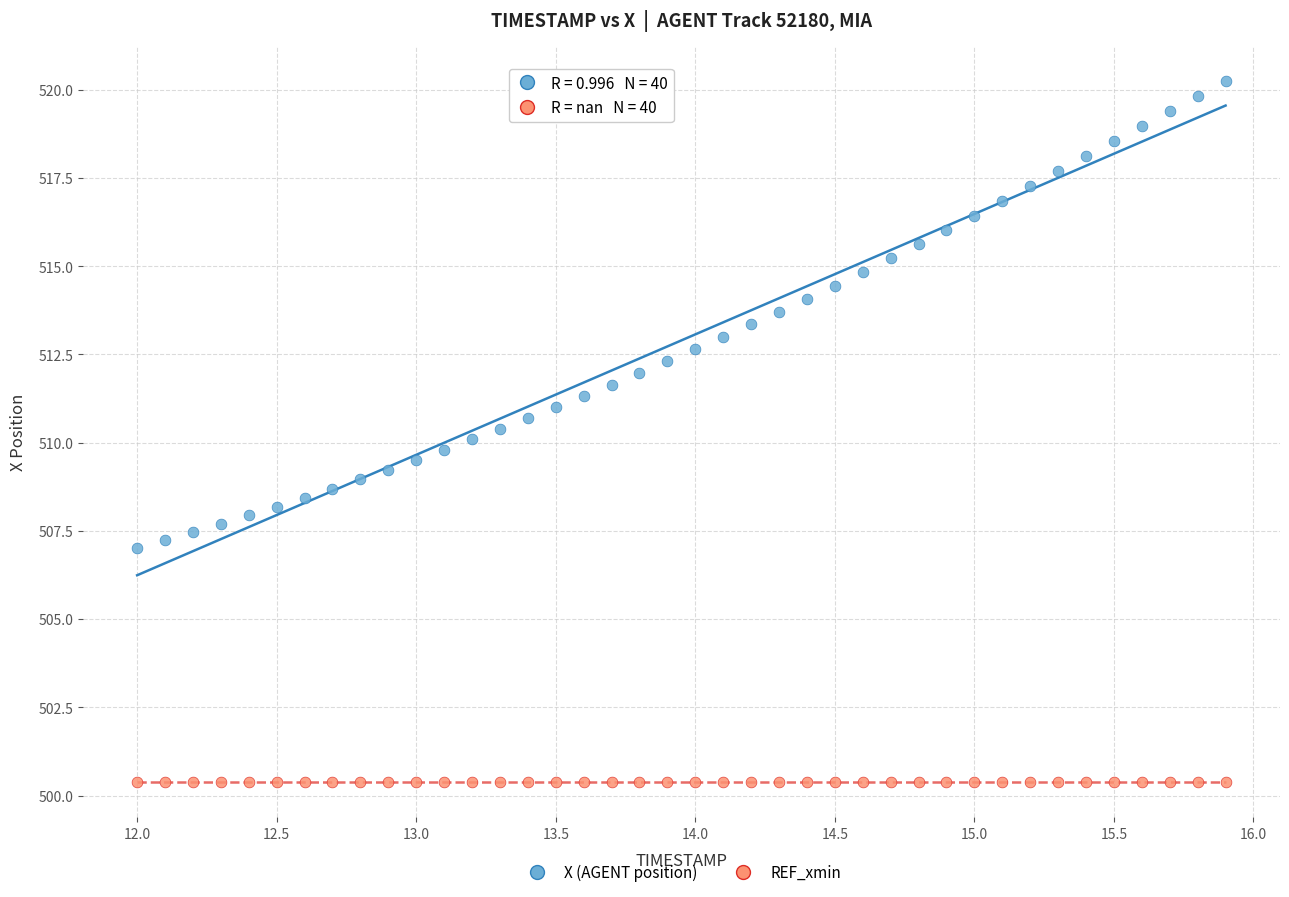

Which series contains the lowest Y value?

REF_xmin